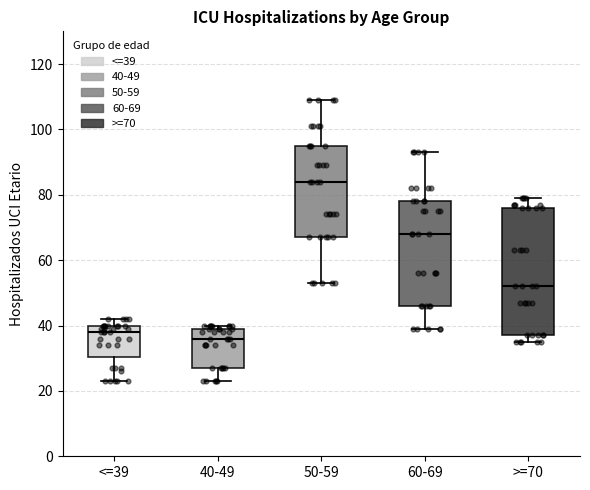

Comparing the boxes themselves (not the whiskers), which one is the tallest?

>=70